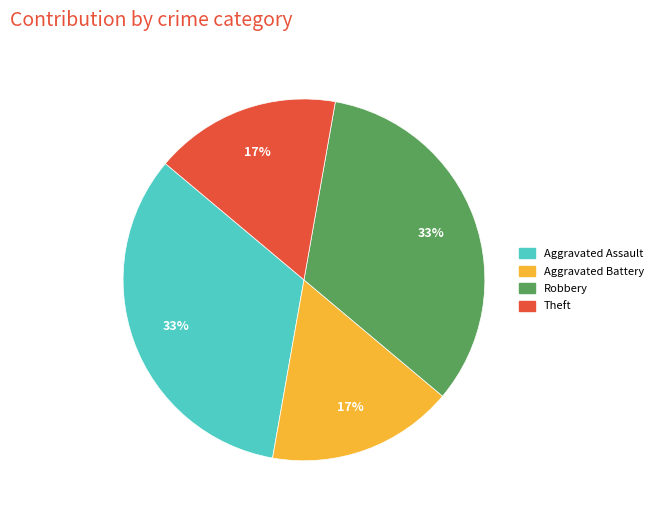

How many segments does this pie chart have?

4